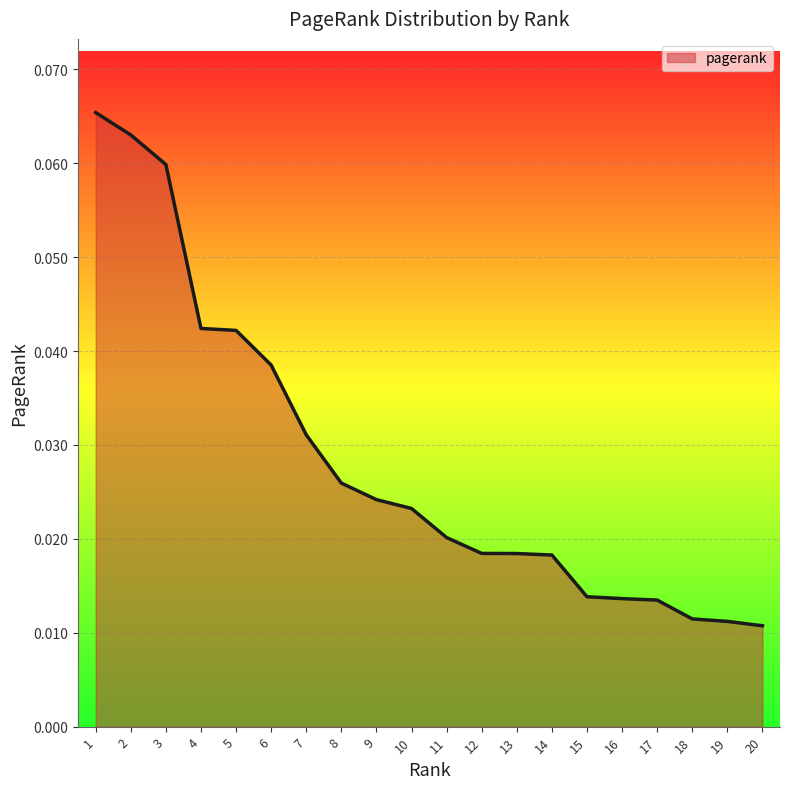

Which has a higher value, 3 or 12?

3